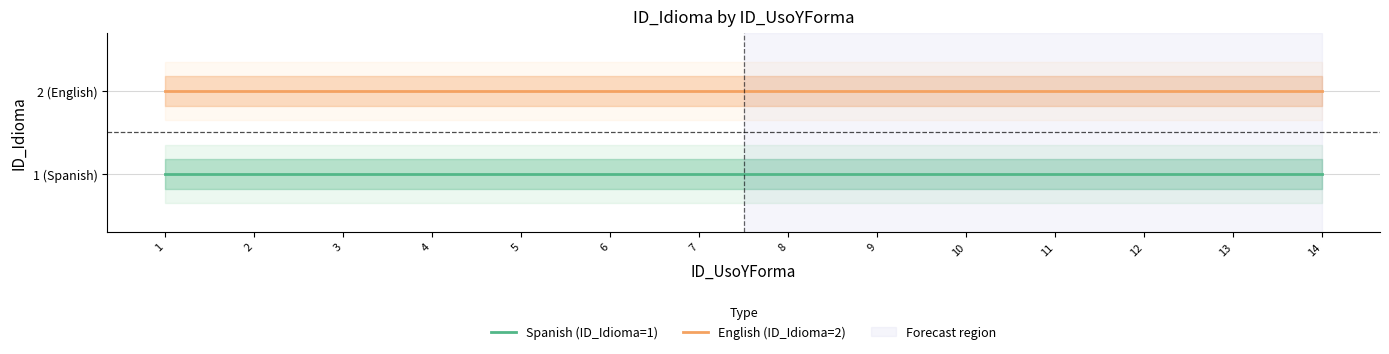

The Spanish (ID_Idioma=1) series shows 1 at 11. True or false?

True